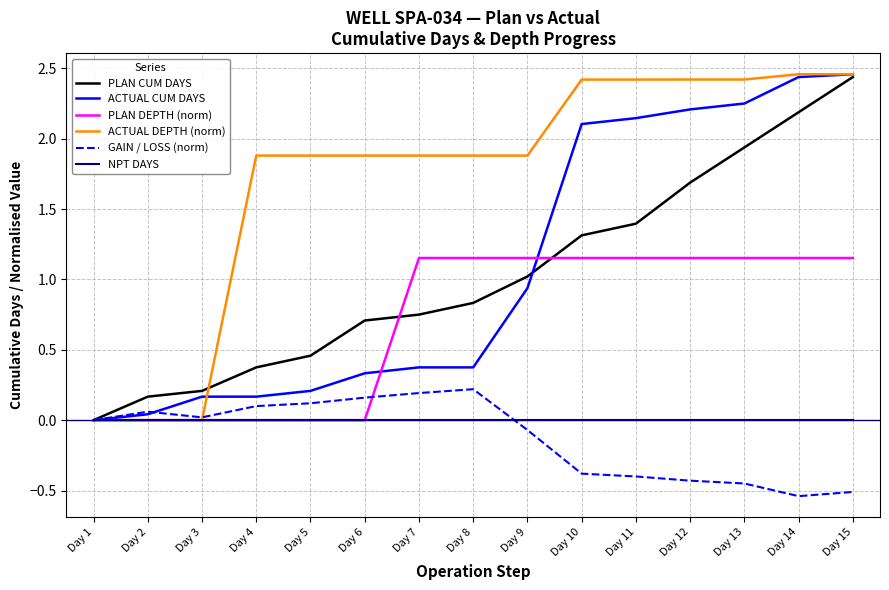

Rank the series at Day 8 from lowest to highest value.

NPT DAYS, GAIN / LOSS (norm), ACTUAL CUM DAYS, PLAN CUM DAYS, PLAN DEPTH (norm), ACTUAL DEPTH (norm)